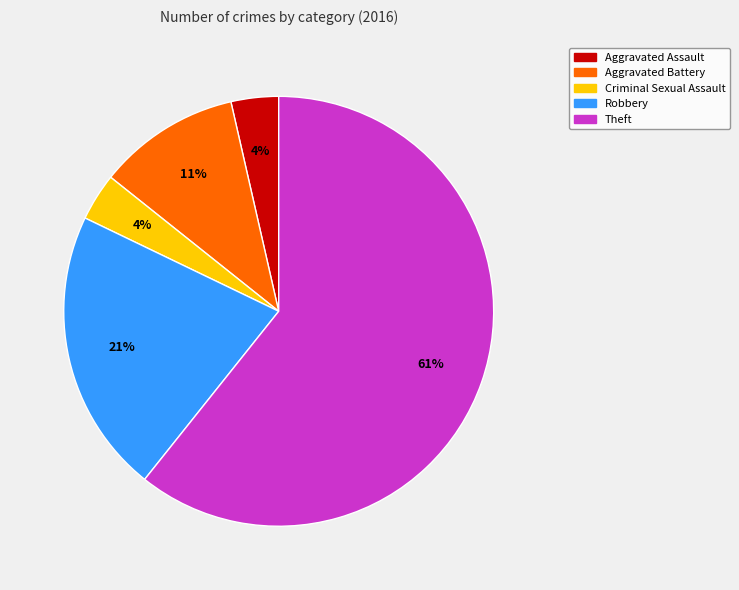

What percentage is the Aggravated Assault slice, to the nearest percent?

4%